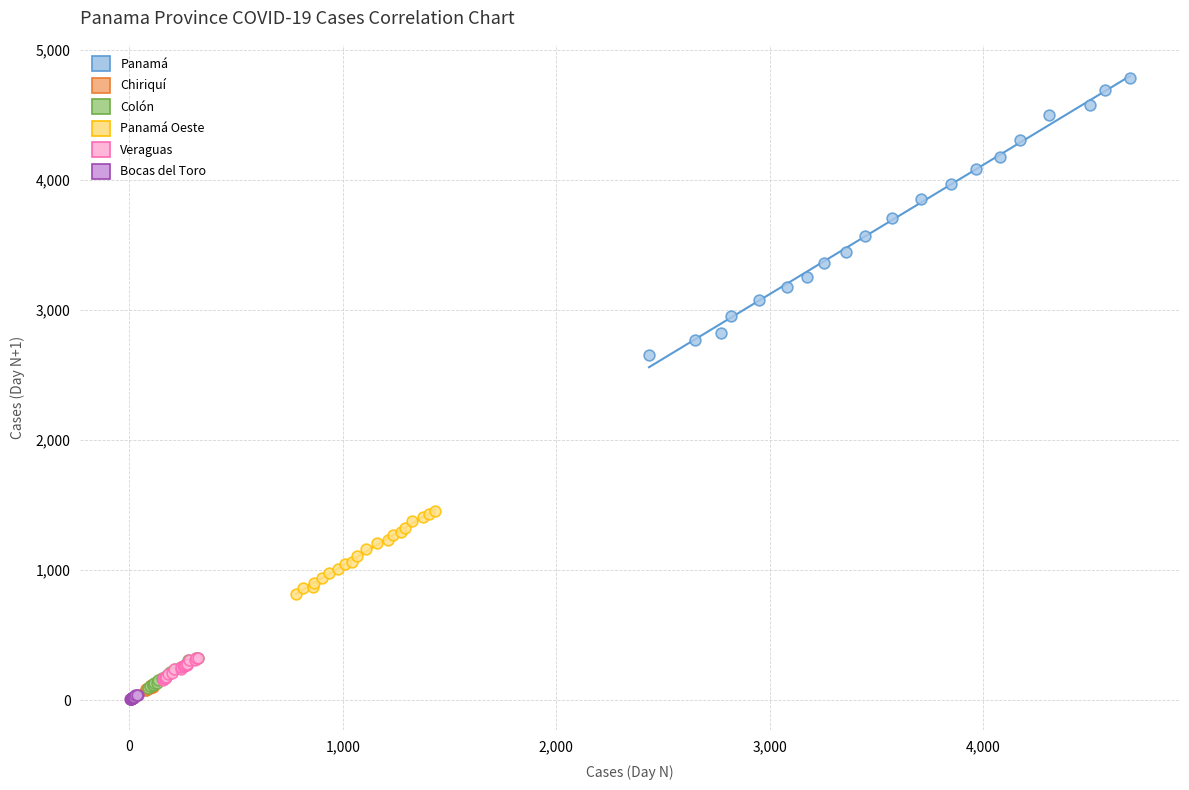

Which series reaches the maximum Y coordinate?

Panamá